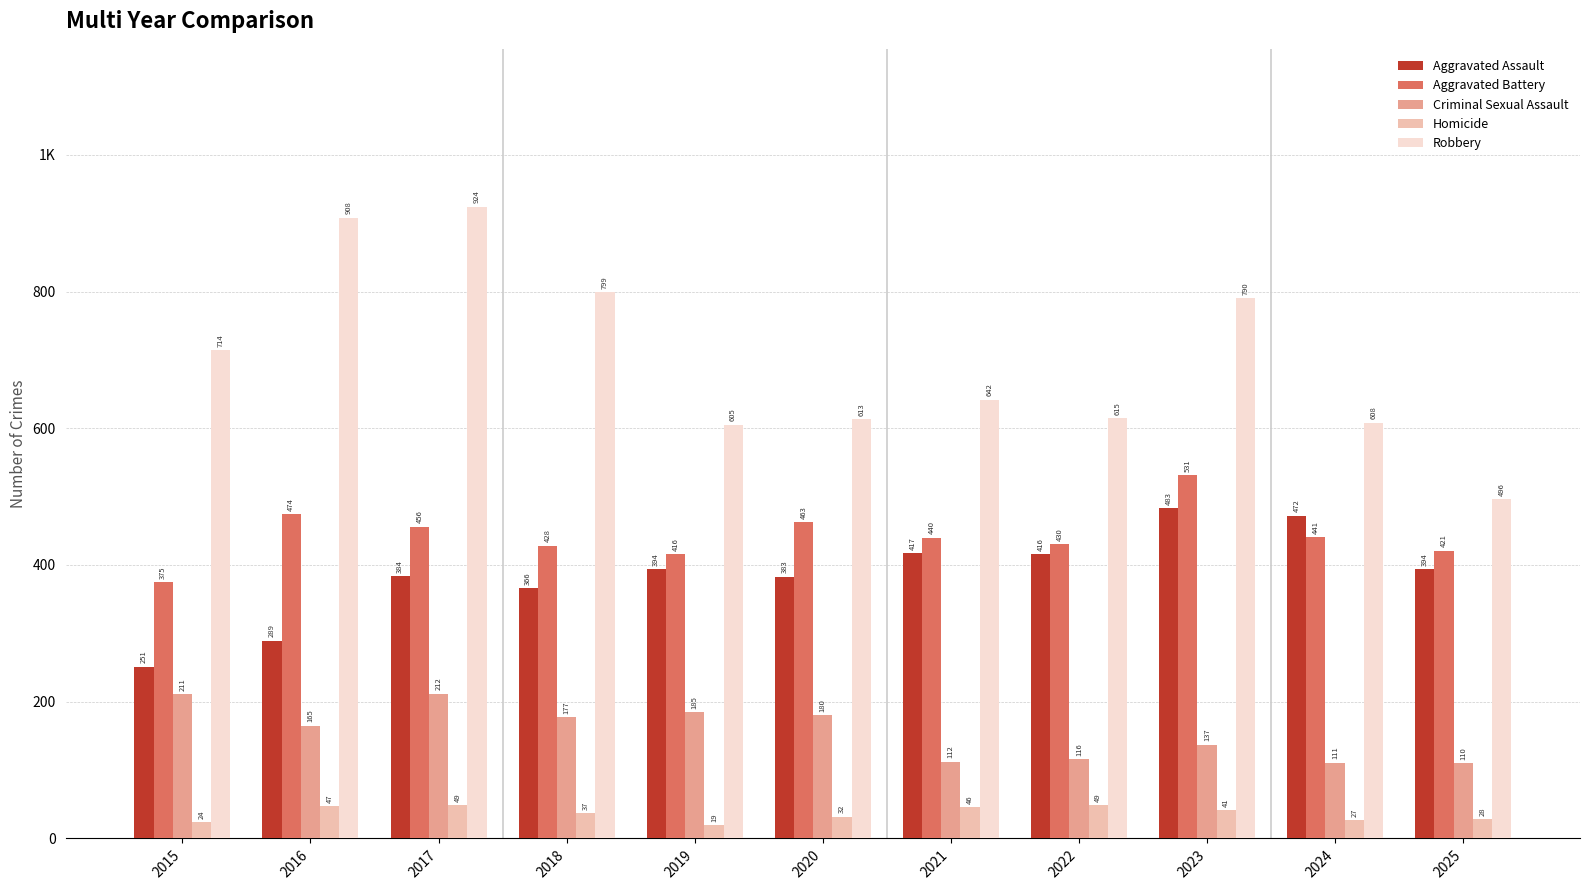

Are the bars grouped side by side (vs. stacked)?

Yes